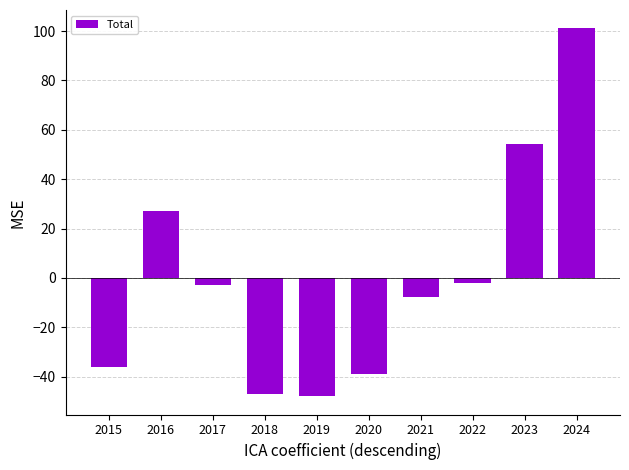

Are the bars horizontal?

No